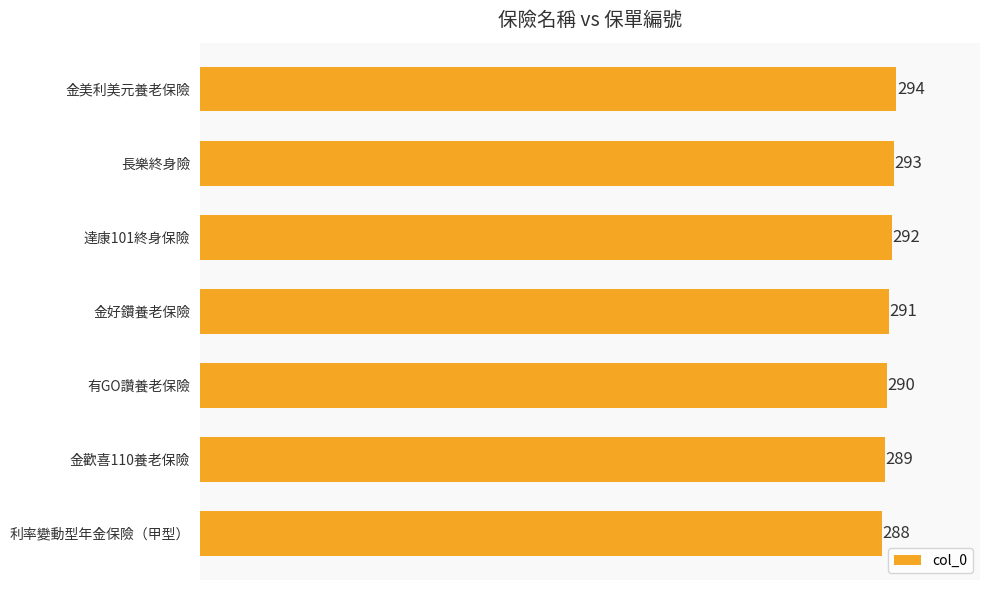

The value at 利率變動型年金保險（甲型） is 288. True or false?

True